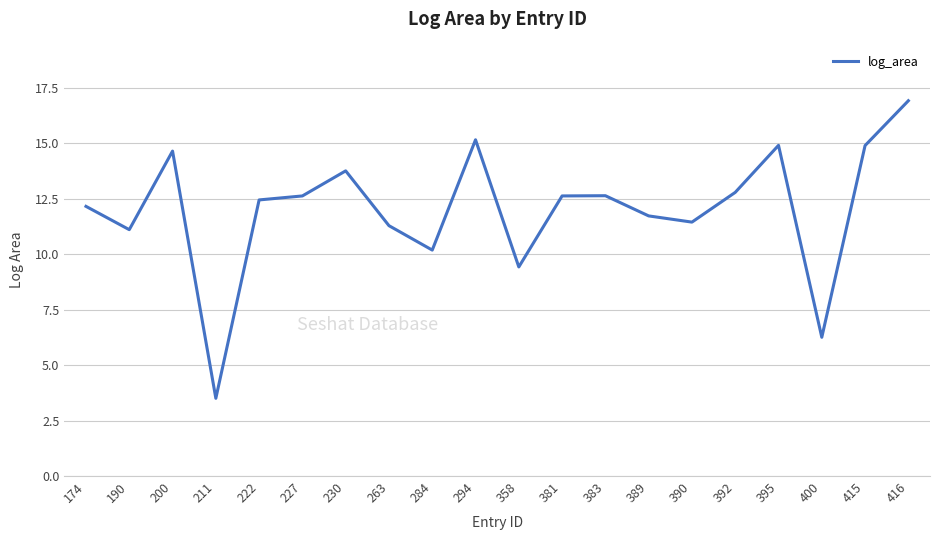

What is the difference between the maximum and minimum values?

13.4